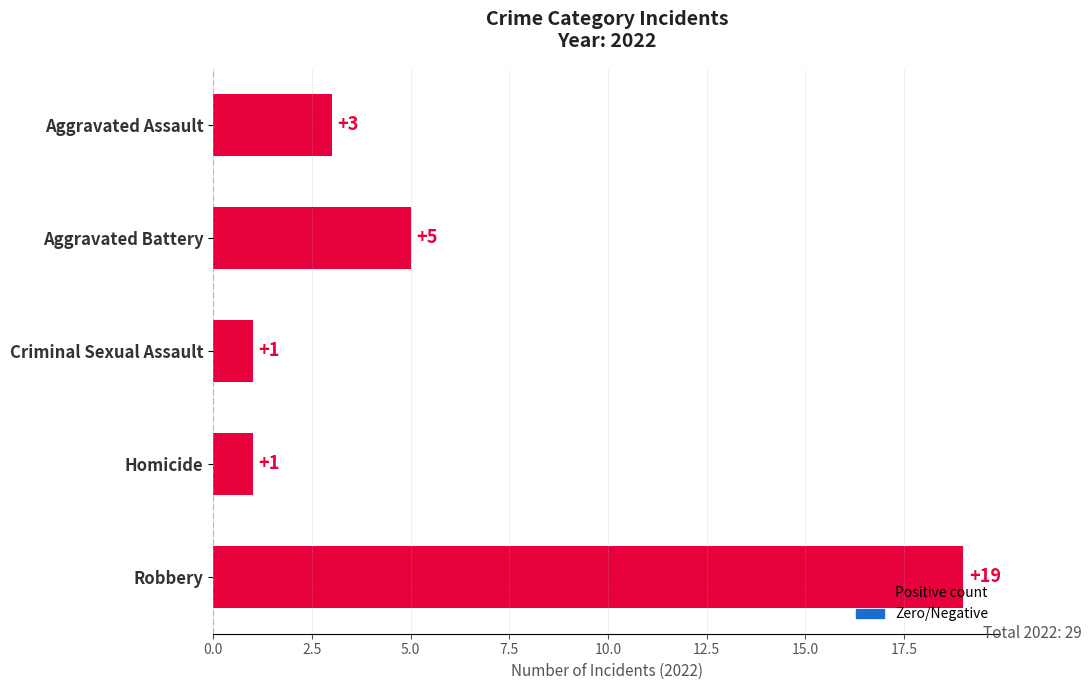

How many series are shown in this chart?

1